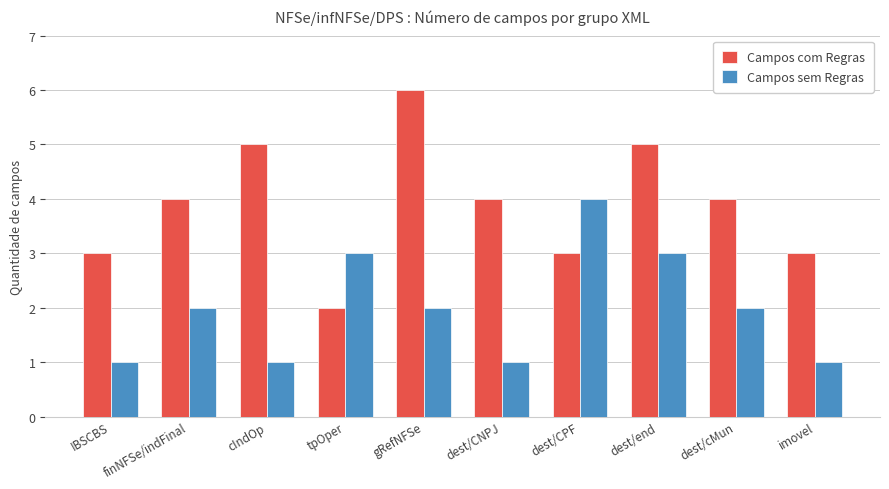

What are all the series names shown in the legend?

Campos com Regras, Campos sem Regras